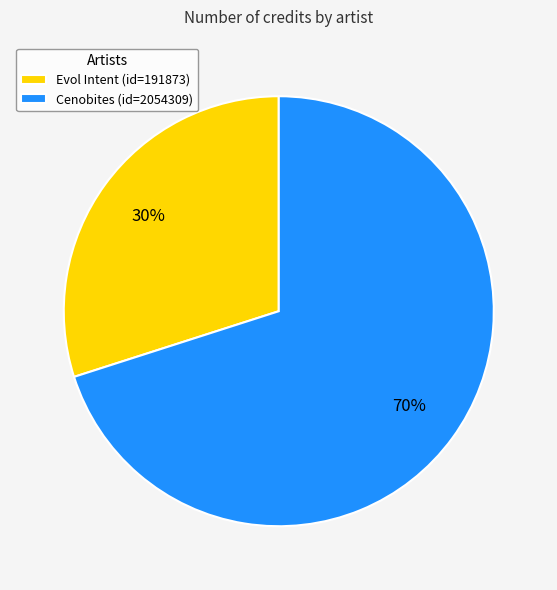

Do Evol Intent (id=191873) and Cenobites (id=2054309) together represent more than half of the pie?

Yes